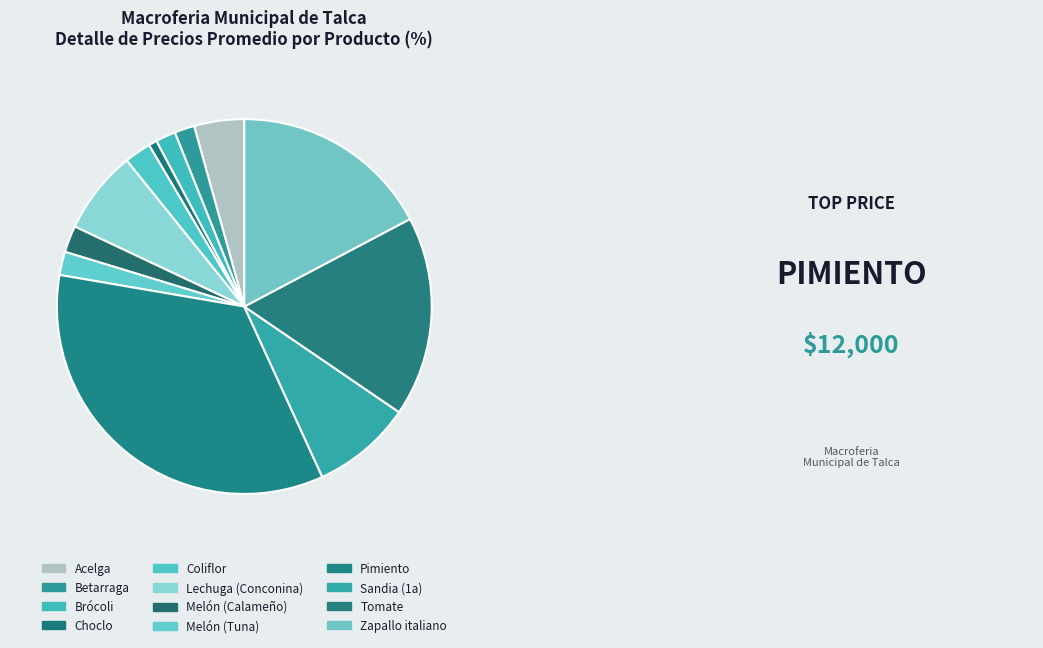

Is Tomate the majority of the pie?

No